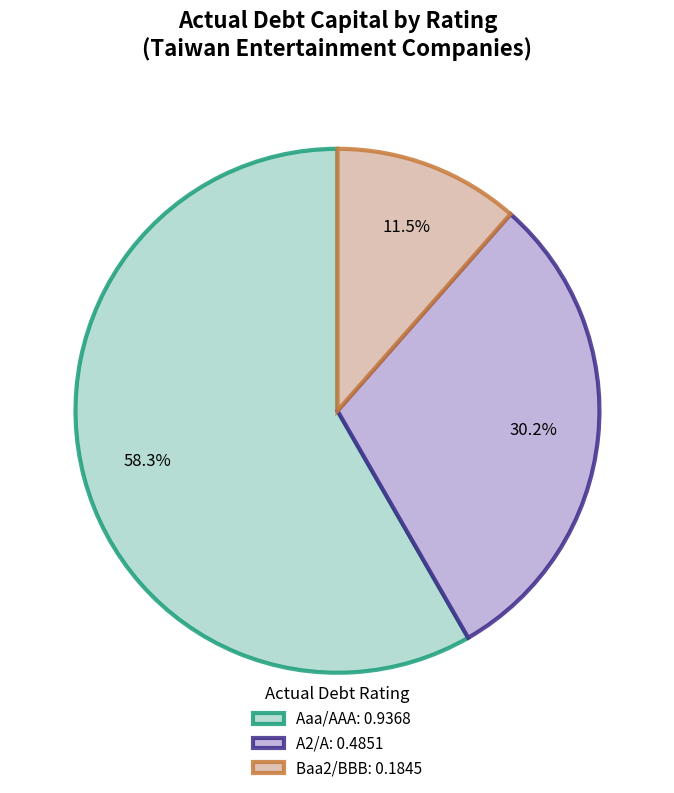

Rank the categories by value from highest to lowest.

Aaa/AAA: 0.9368, A2/A: 0.4851, Baa2/BBB: 0.1845